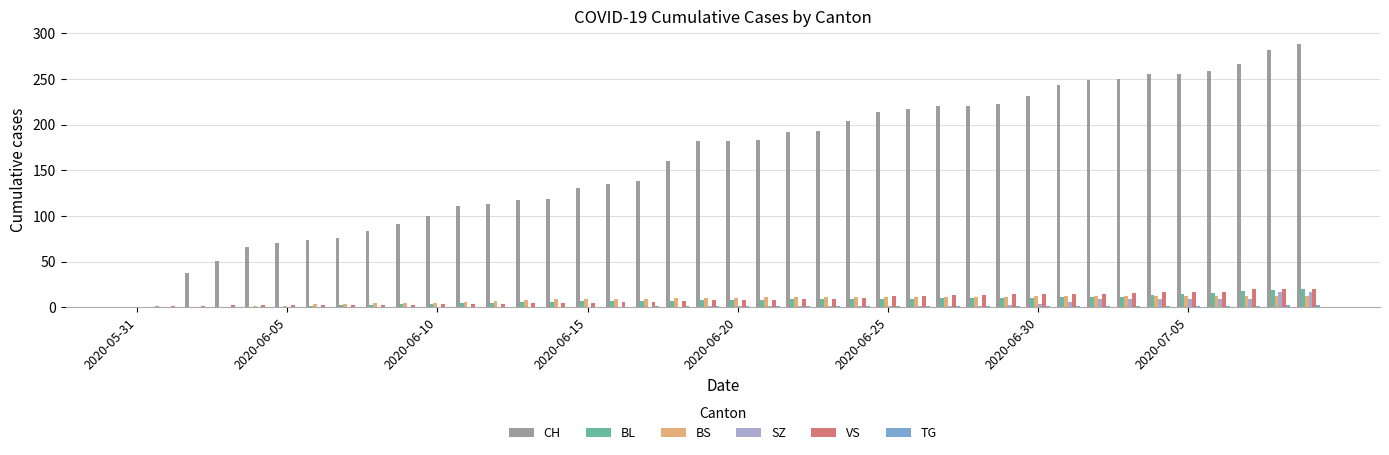

What is the highest value of the BL series?

20